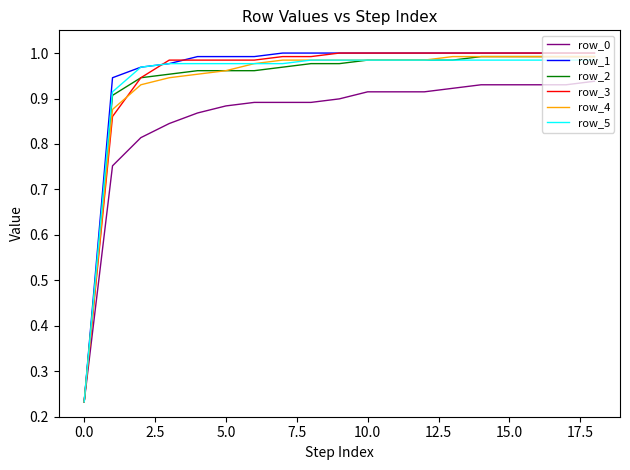

How many lines are shown in the chart?

6